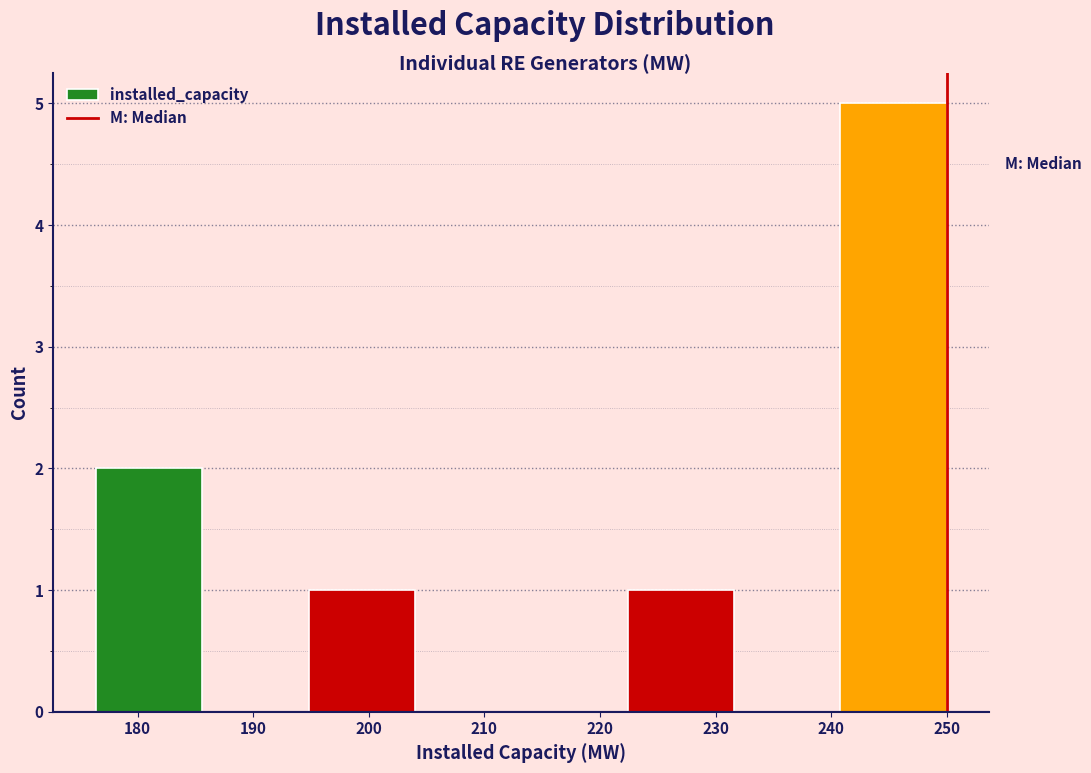

What is the height of the bar covering 240.8 to 250.0 on the x-axis? Neither the bar edges nor the heights are printed on the chart, so give them approximately, as read against the axes.

5